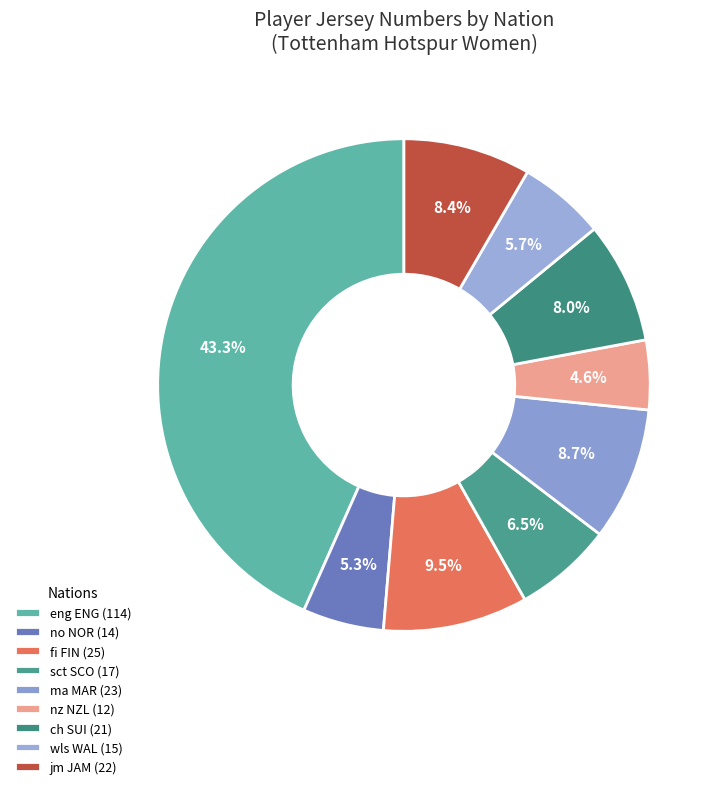

How many segments does this pie chart have?

9